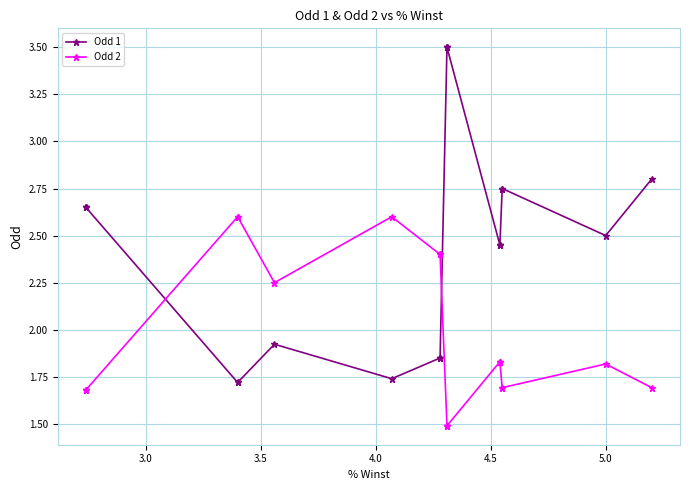

What are all the series names shown in the legend?

Odd 1, Odd 2